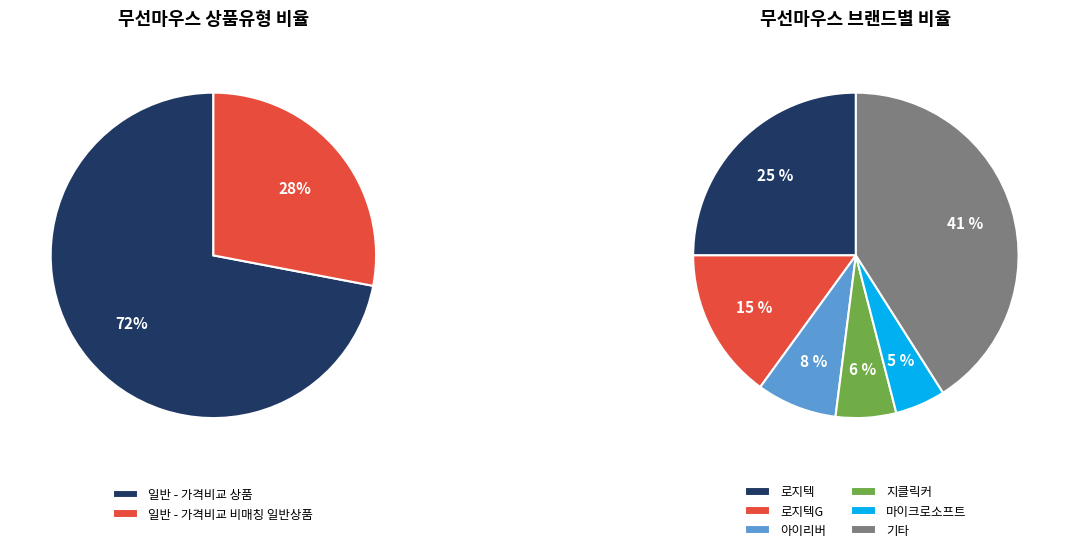

Does any single category account for the majority?

Yes